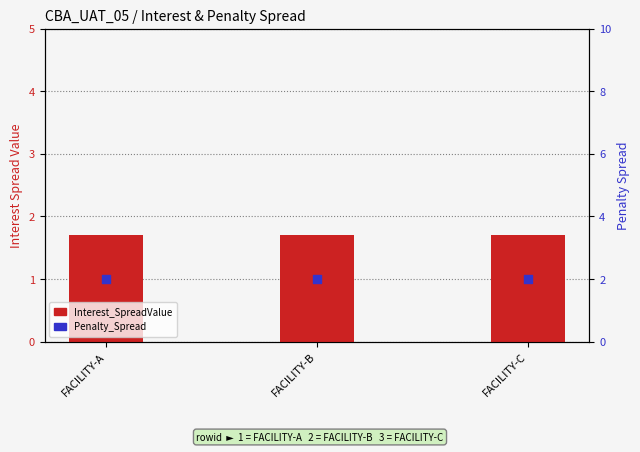

Which series reaches the minimum Y coordinate?

Interest_SpreadValue